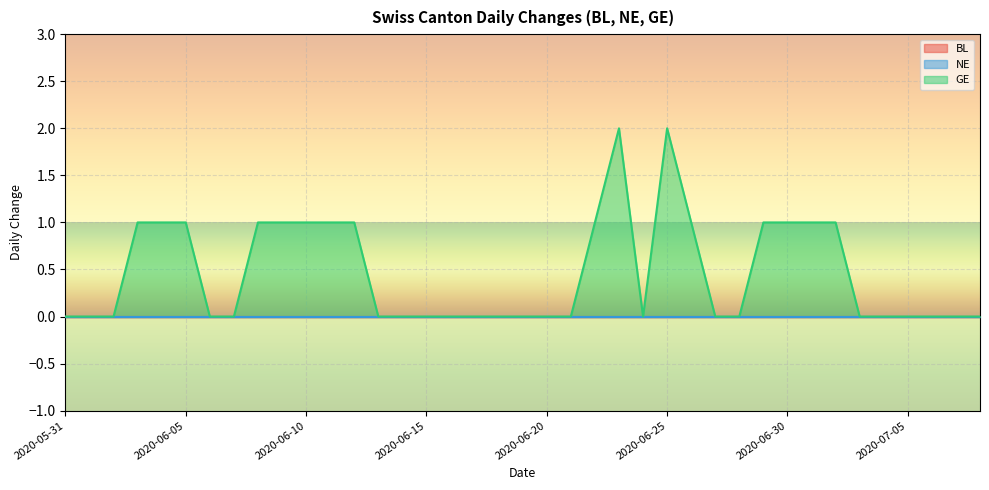

Does the chart display data point markers on the line(s)?

No